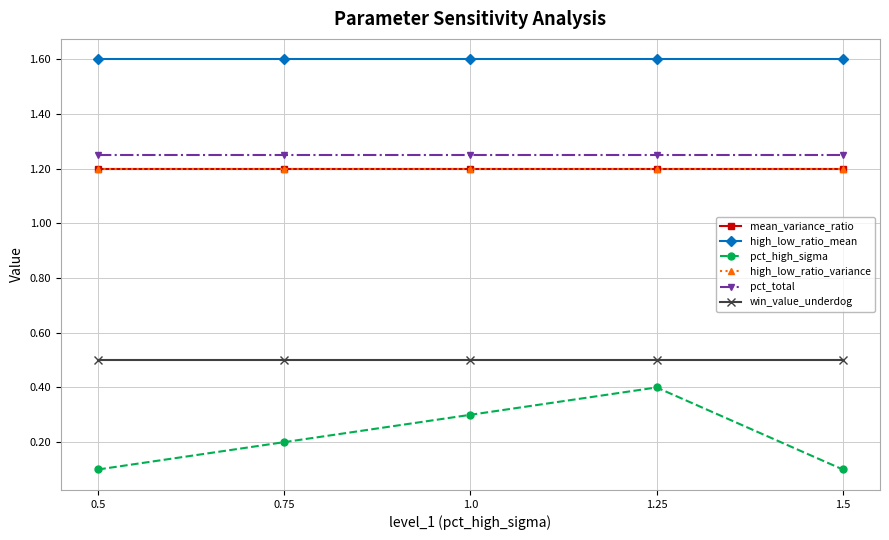

True or false: pct_total has a value of 2.2 at 1.0.

False